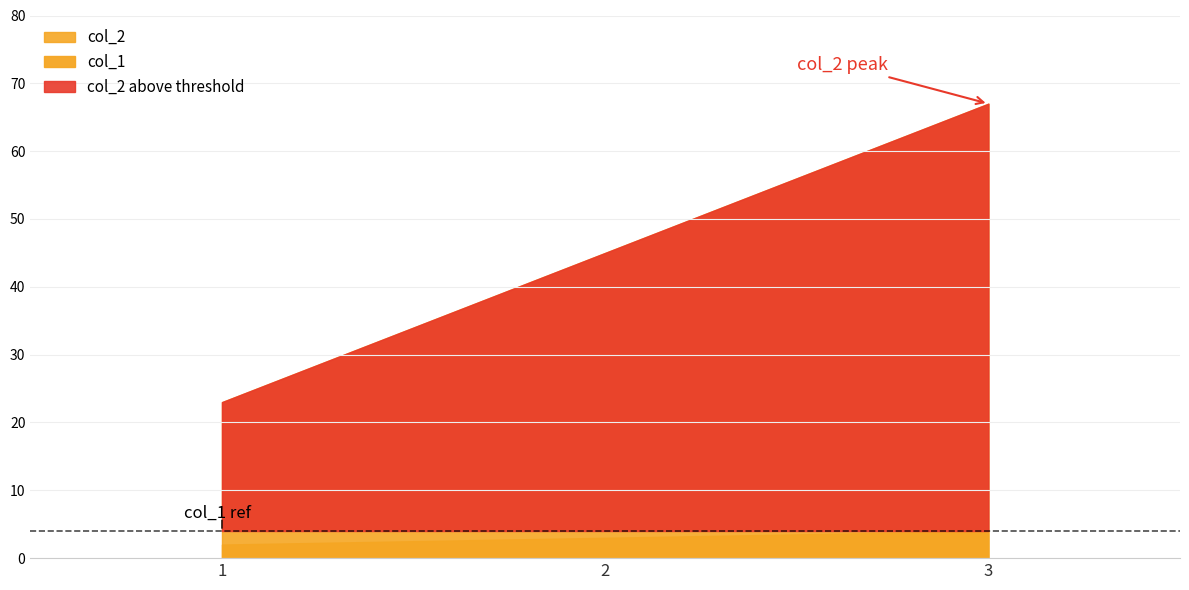

Is it true that col_1 equals 1 at 3?

False